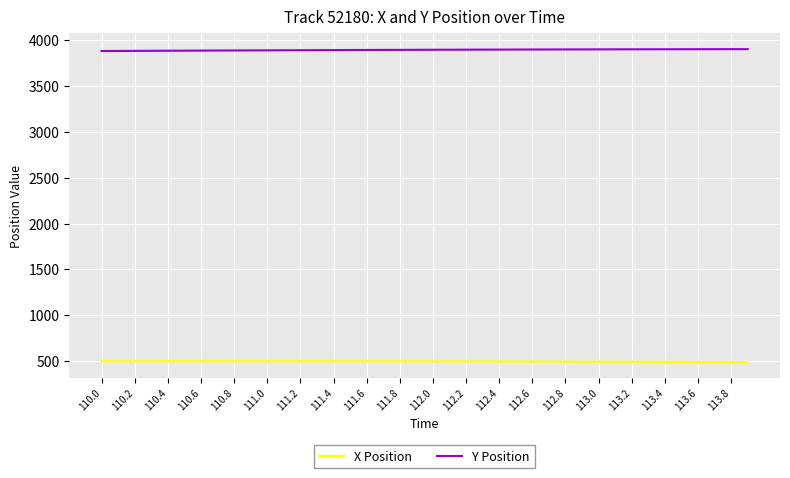

What is the average value of the Y Position series?

3893.4